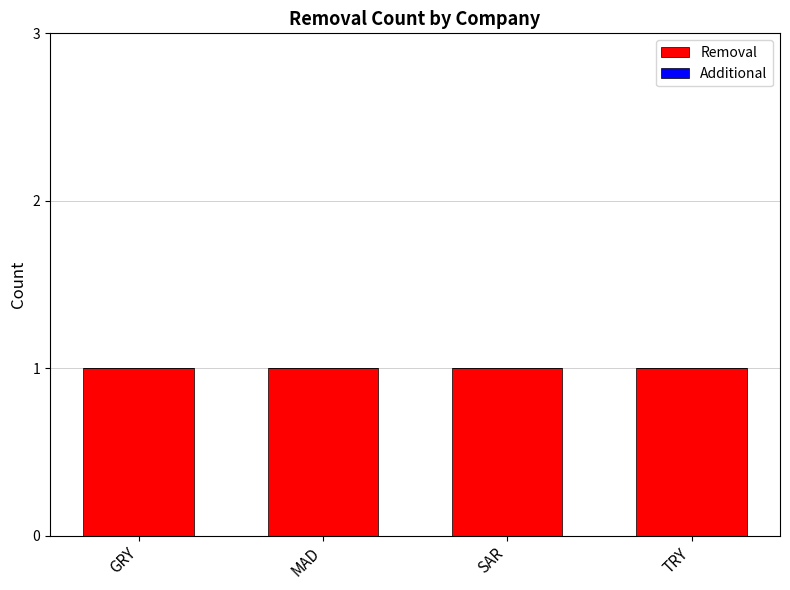

At which label does Additional reach its peak?

GRY